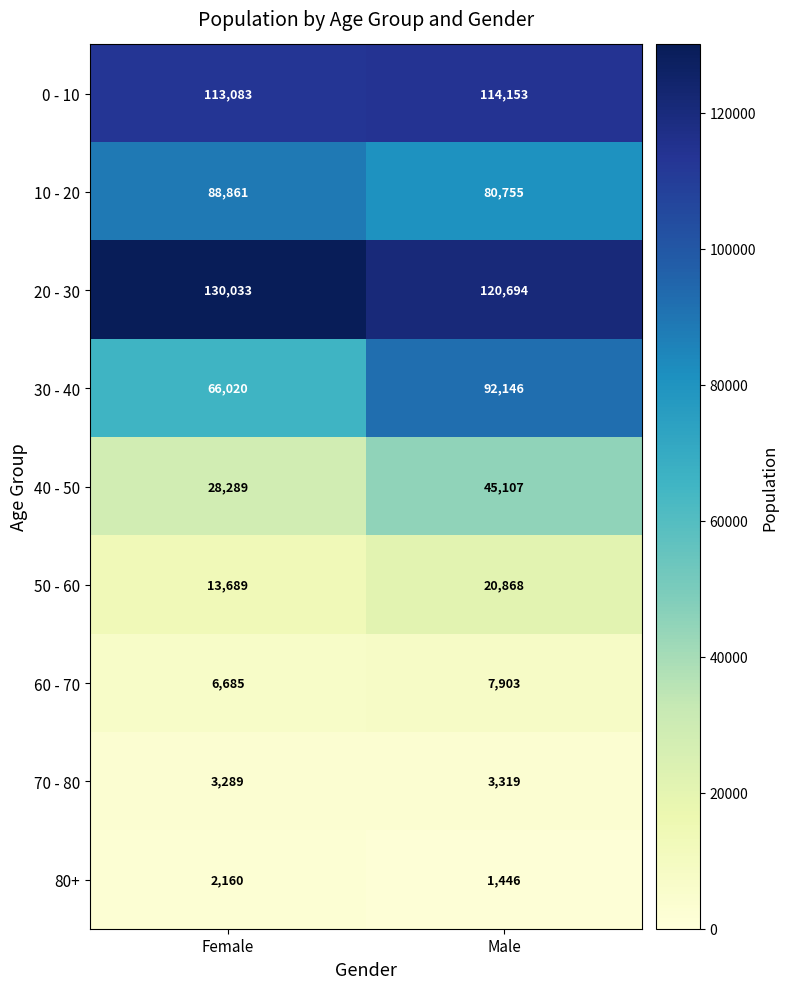

Between Female and Male, which series saw the biggest shift?

30 - 40